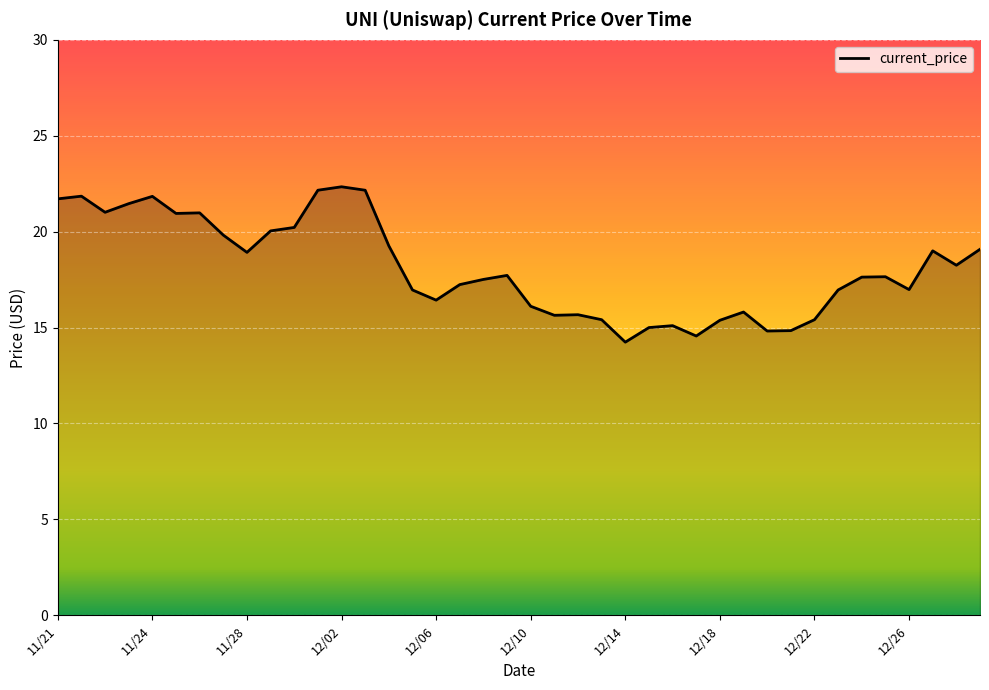

What is the difference between the maximum and minimum values?

8.1